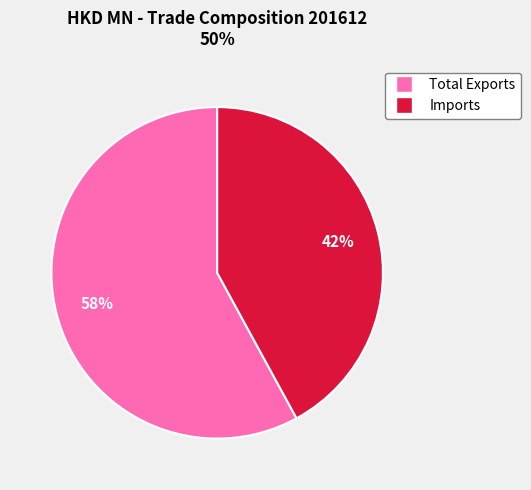

Is Imports the majority of the pie?

No